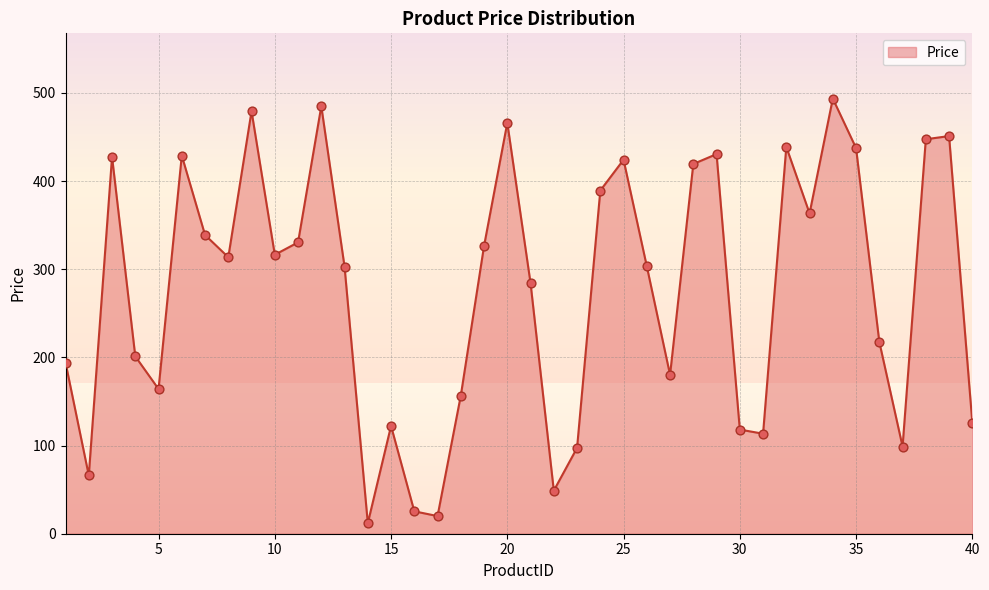

What is the difference between the maximum and minimum values?

481.6